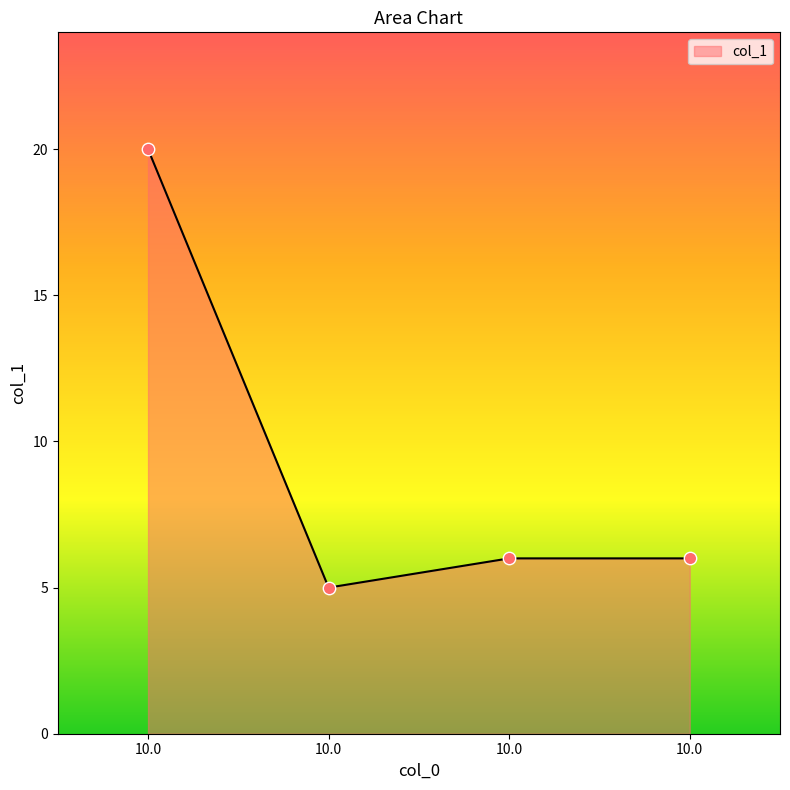

What is the ratio of the value at 10.0 to the value at 10.0?

3.3